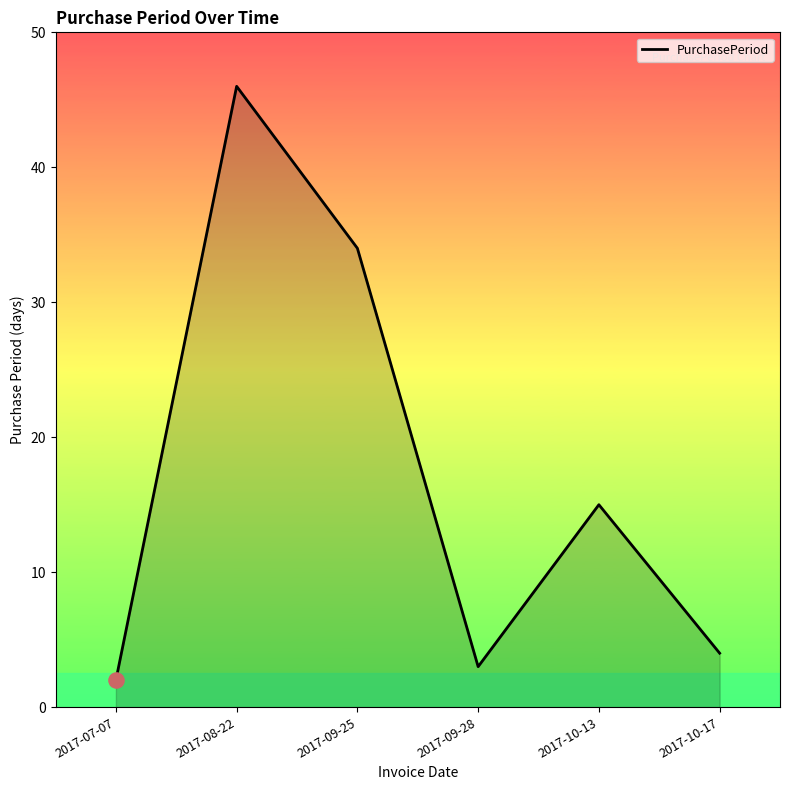

Approximately how many times larger is the value at 2017-10-17 compared to 2017-07-07?

2.0